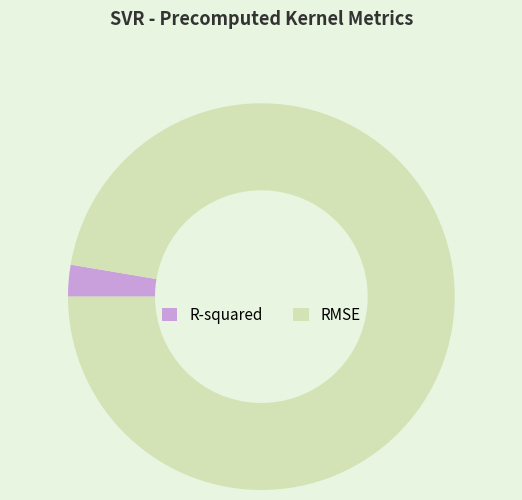

True or false: RMSE accounts for 97% of the total.

True